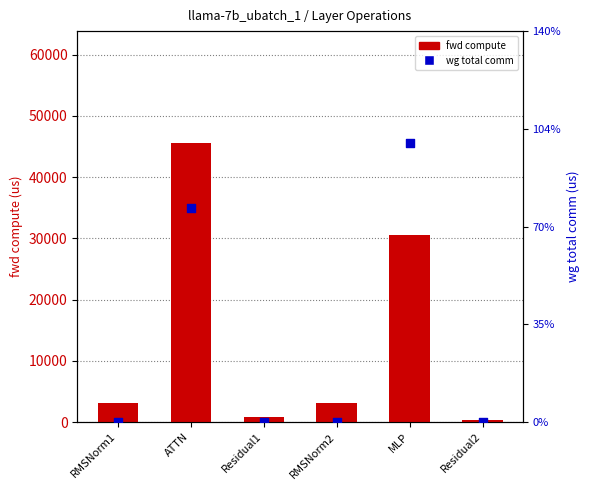

At how many categories does at least one series exceed 17854?

2